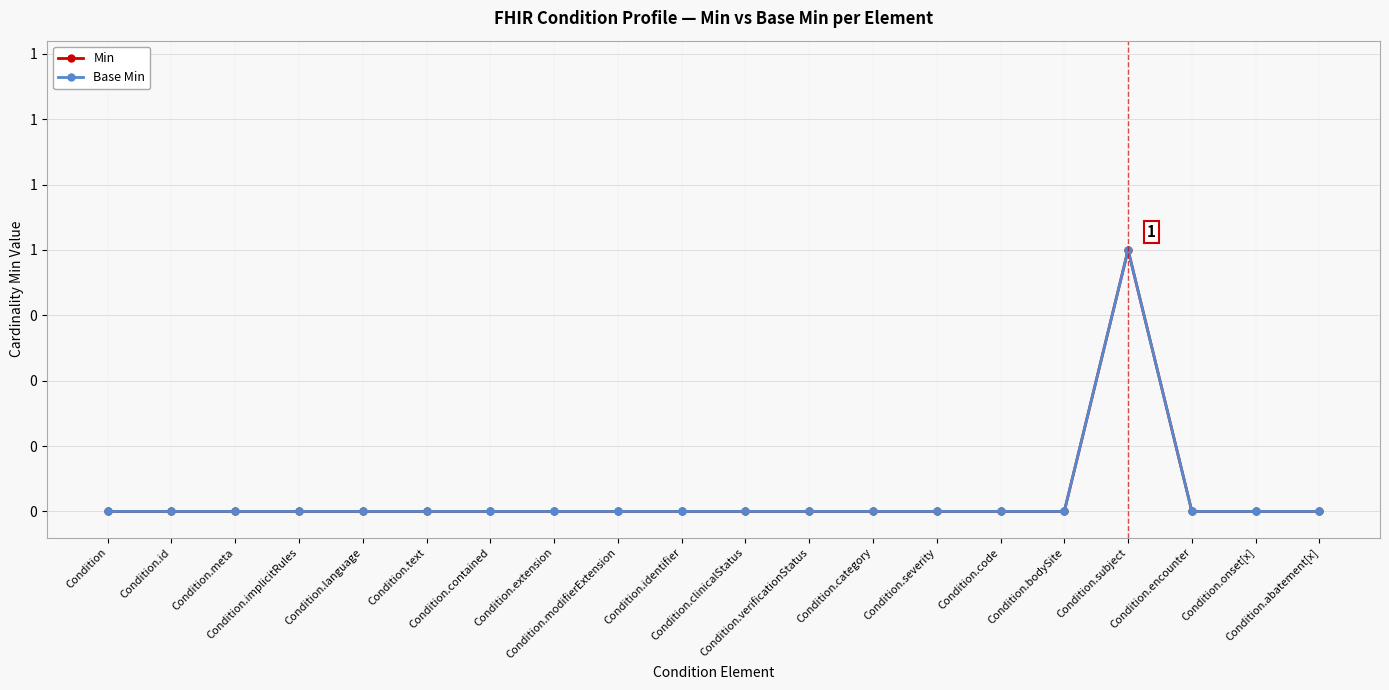

Does the chart have visible grid lines?

Yes